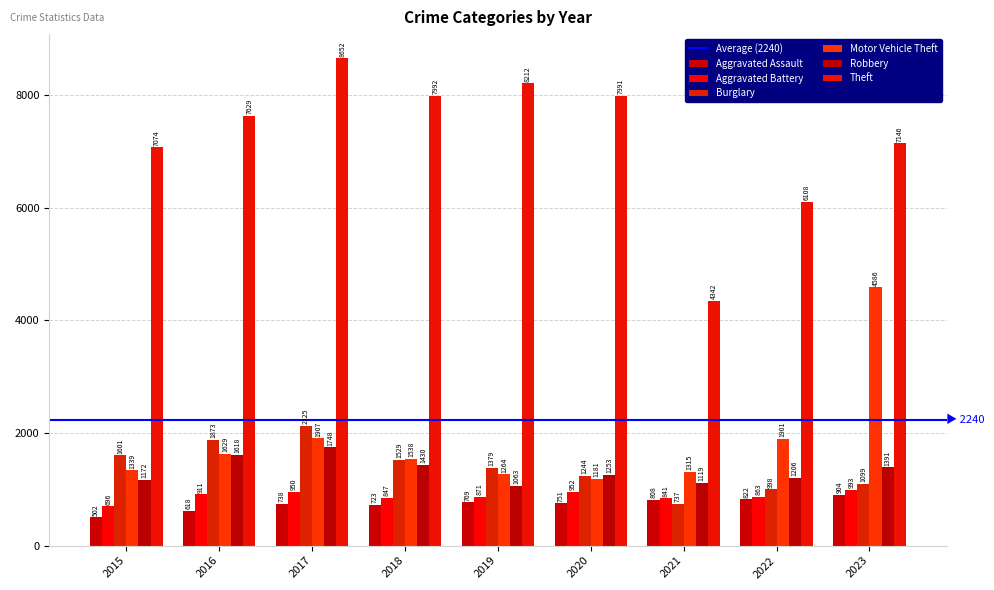

Which series has the largest total across all categories?

Theft